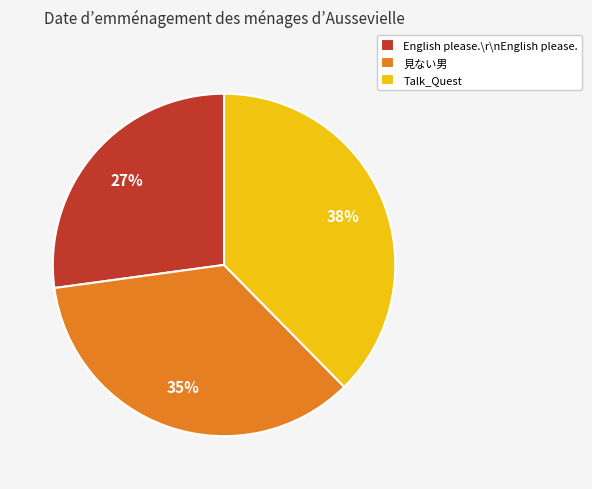

True or false: Talk_Quest accounts for 38% of the total.

True